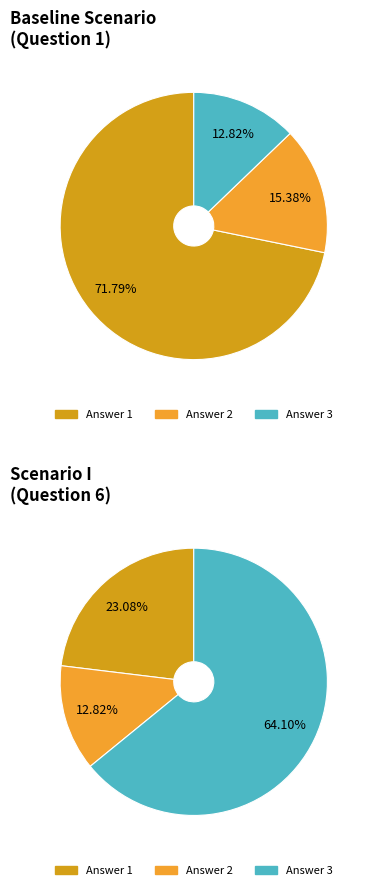

Combined, do Que.-1 and Que.-4 account for over 50%?

Yes